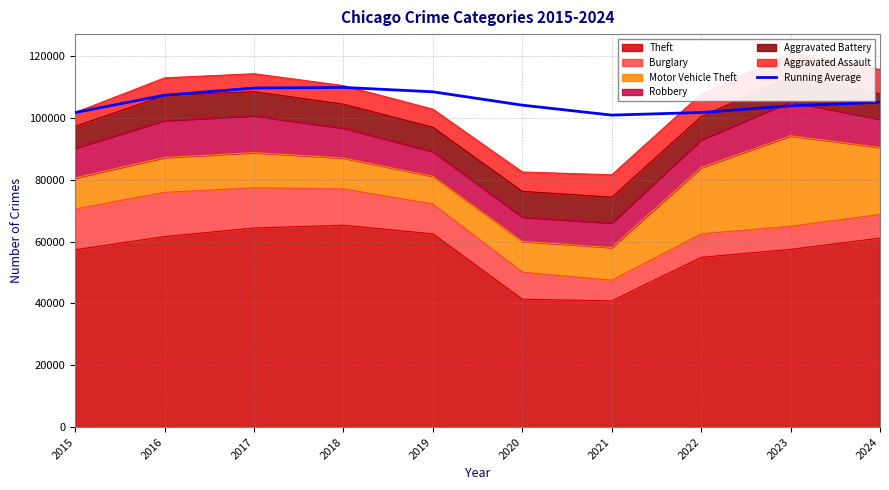

List the labels in order of value, largest first.

2018, 2017, 2019, 2016, 2024, 2020, 2023, 2022, 2015, 2021